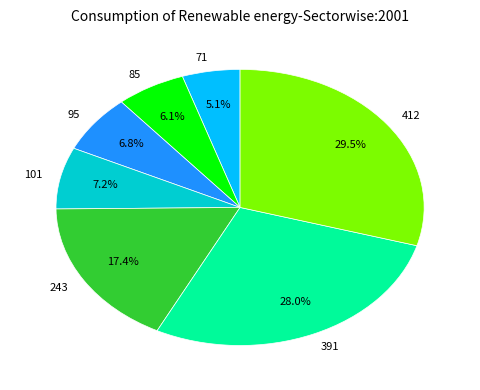

Combined, what portion of the pie is 391 and 101?

35.2%